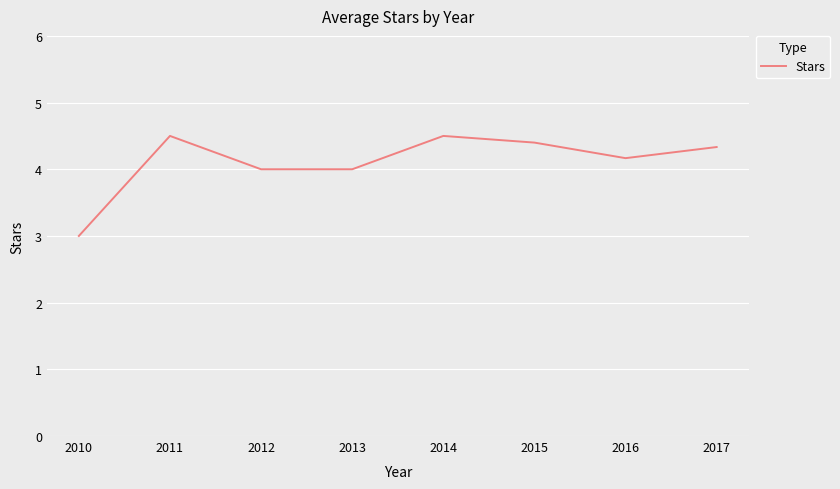

Is it true that the value at 2011 is 4.5?

True